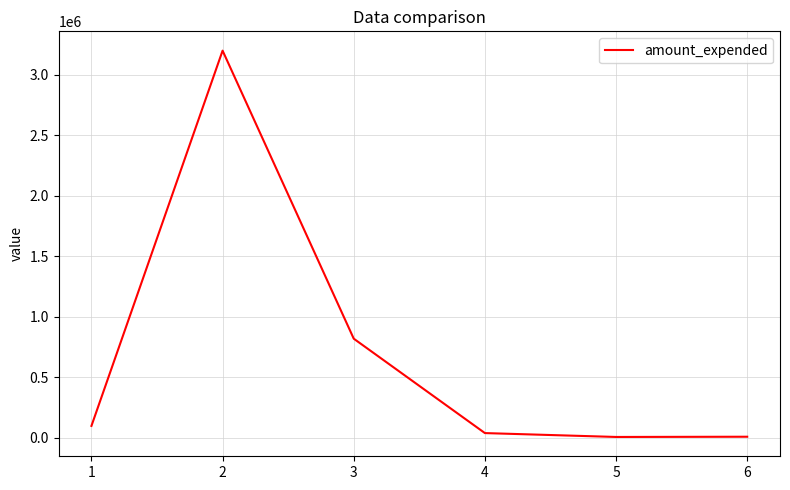

The chart shows a value of 9193 at 6. True or false?

True